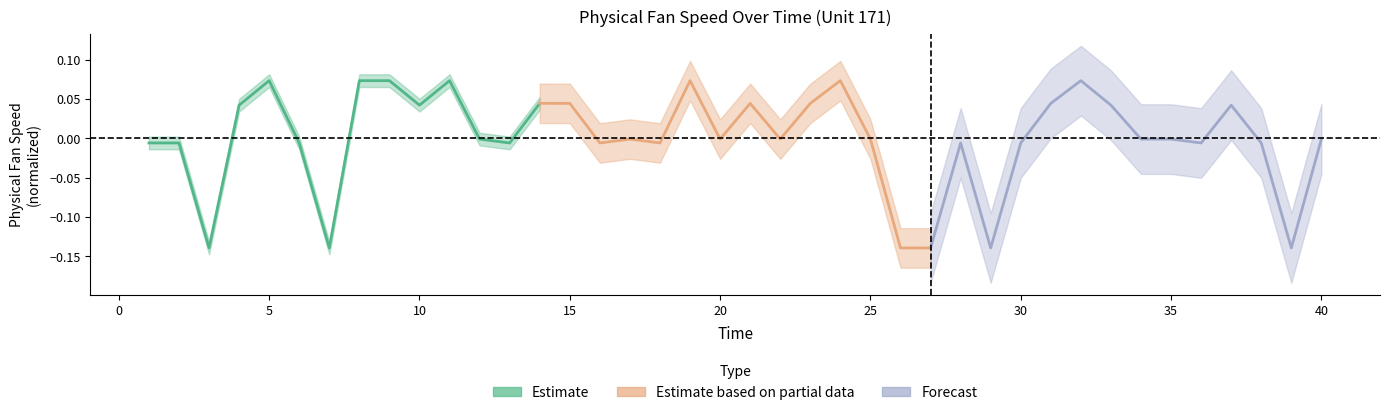

List the series in order of their peak value, lowest first.

Forecast, Estimate based on partial data, Estimate